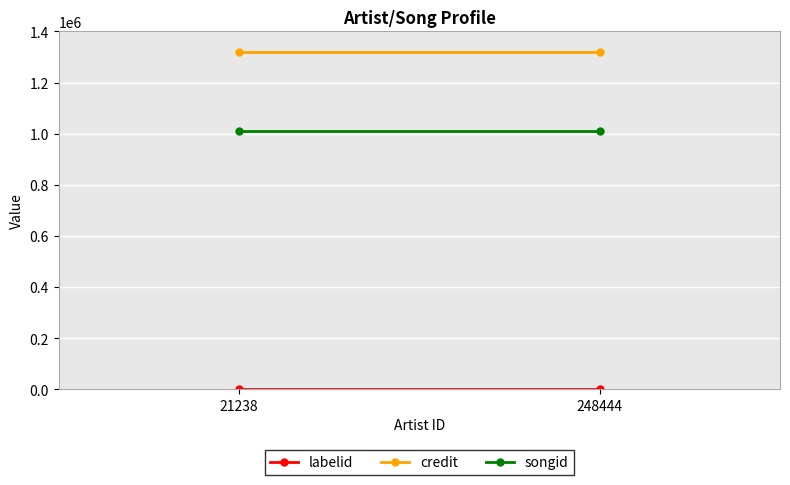

At which category is the sum across all series the highest?

21238